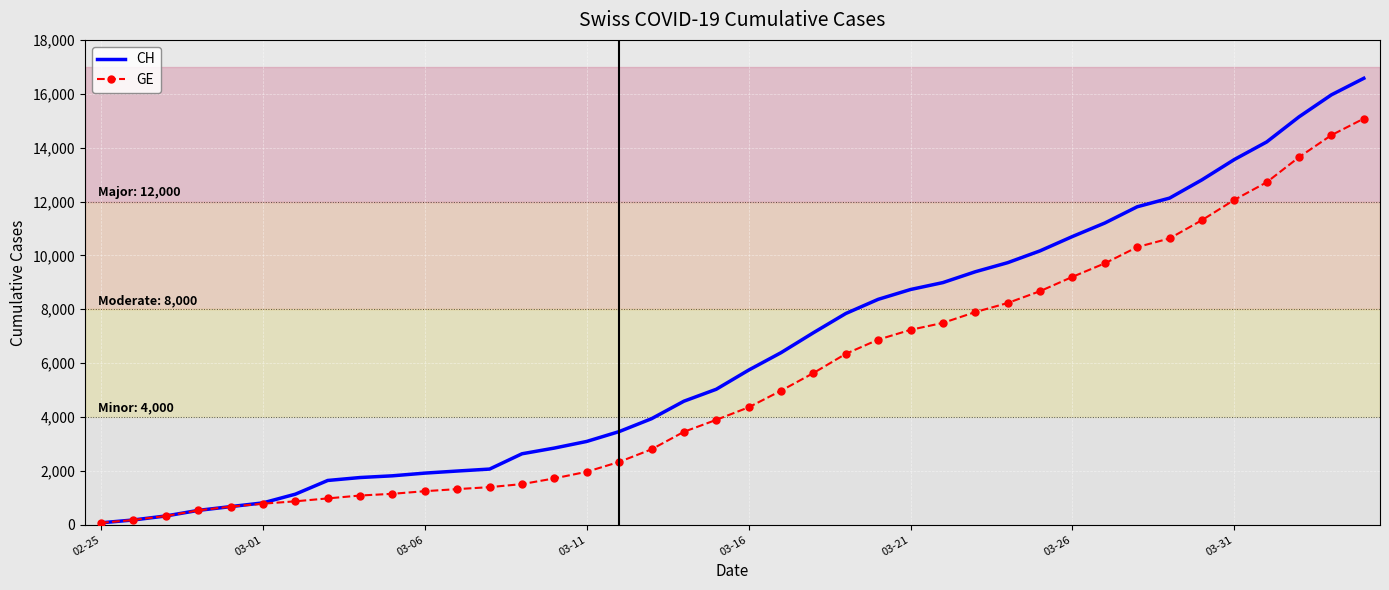

Rank the series by their maximum value, from lowest to highest.

GE, CH